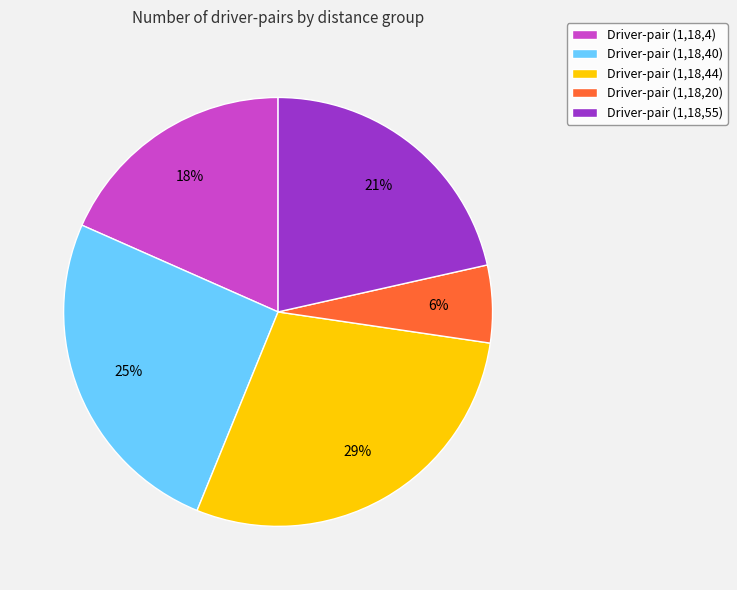

To the nearest percent, what is the difference between the largest and smallest slice percentages?

23%